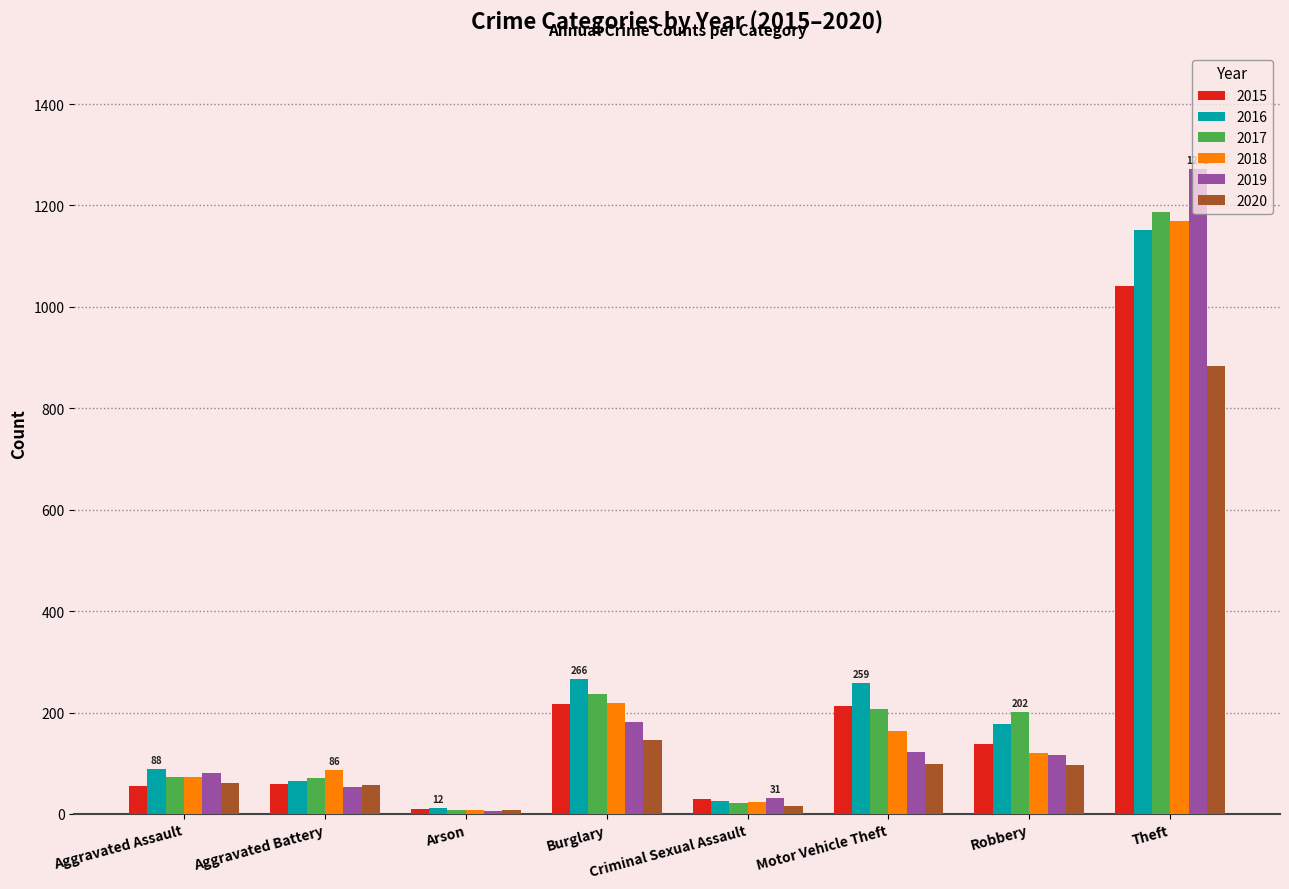

The 2019 series shows 116 at Robbery. True or false?

True